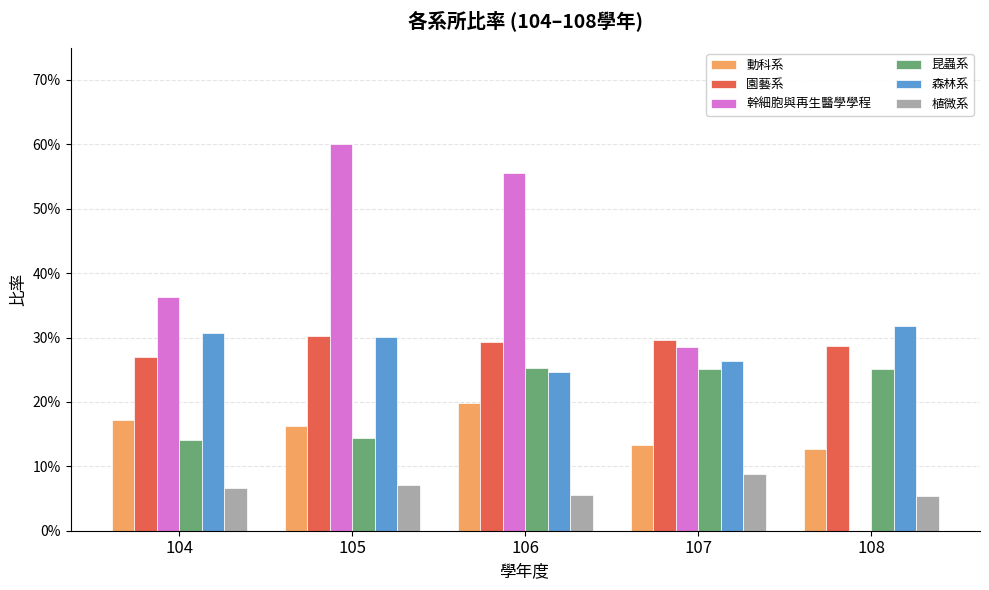

Reading right to left, extract all data points from this chart.

動科系: 0.1	0.1	0.2	0.2	0.2
園藝系: 0.3	0.3	0.3	0.3	0.3
幹細胞與再生醫學學程: 0.0	0.3	0.6	0.6	0.4
昆蟲系: 0.3	0.3	0.3	0.1	0.1
森林系: 0.3	0.3	0.2	0.3	0.3
植微系: 0.1	0.1	0.1	0.1	0.1